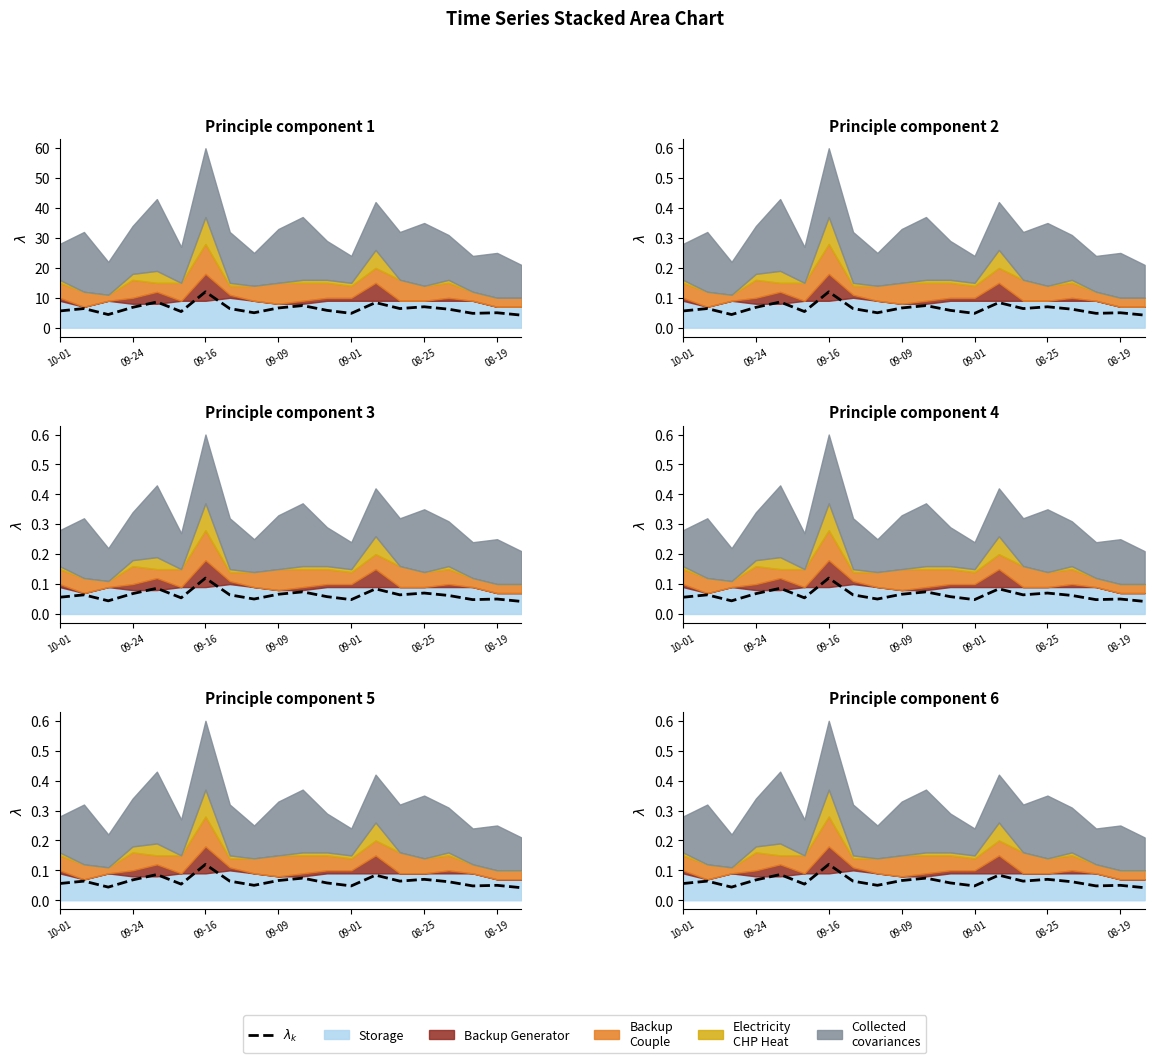

What is the maximum value shown in the chart?

12.0